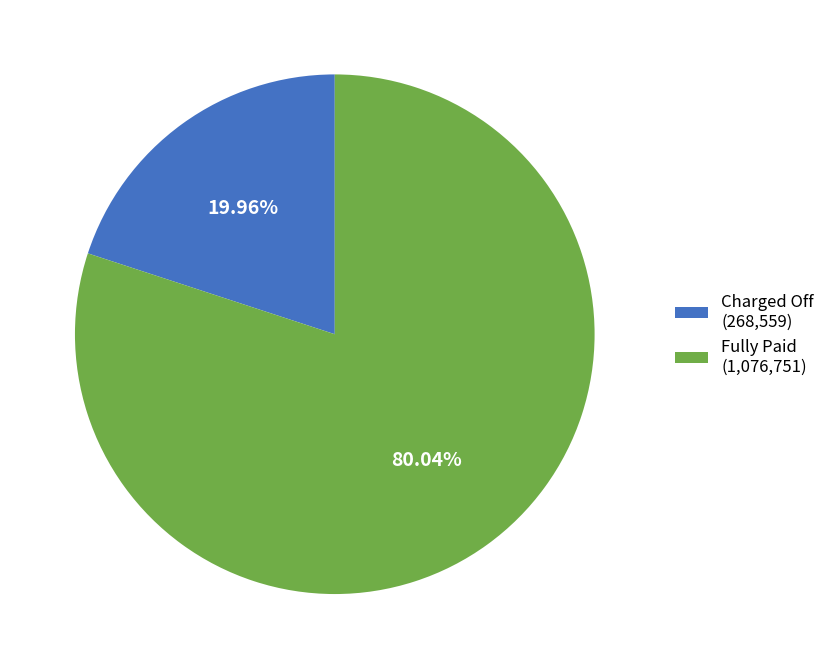

Which has a higher value, Fully Paid or Charged Off?

Fully Paid